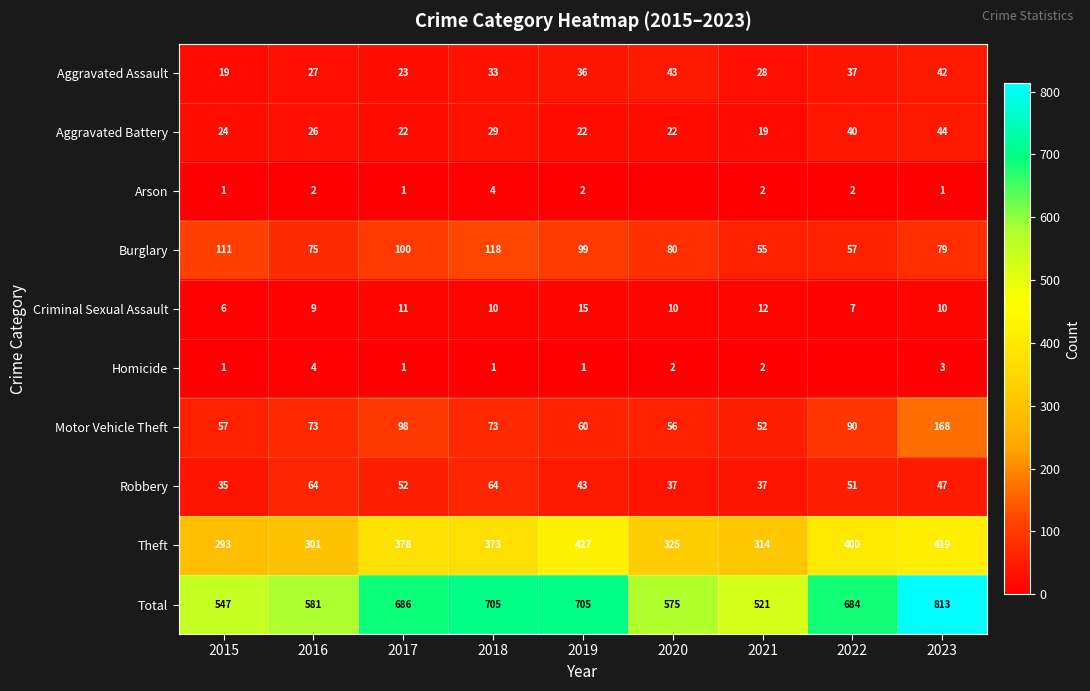

What is the spread (max minus min) of values at 2021?

519